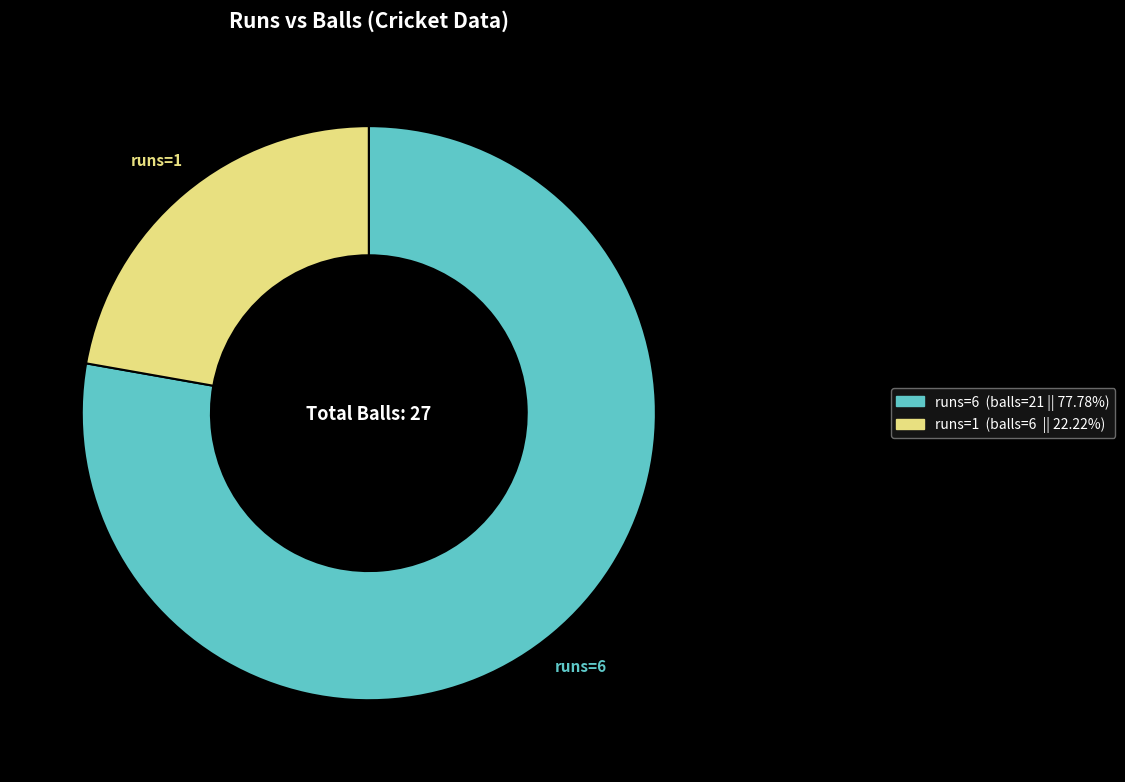

Does any single category account for the majority?

Yes